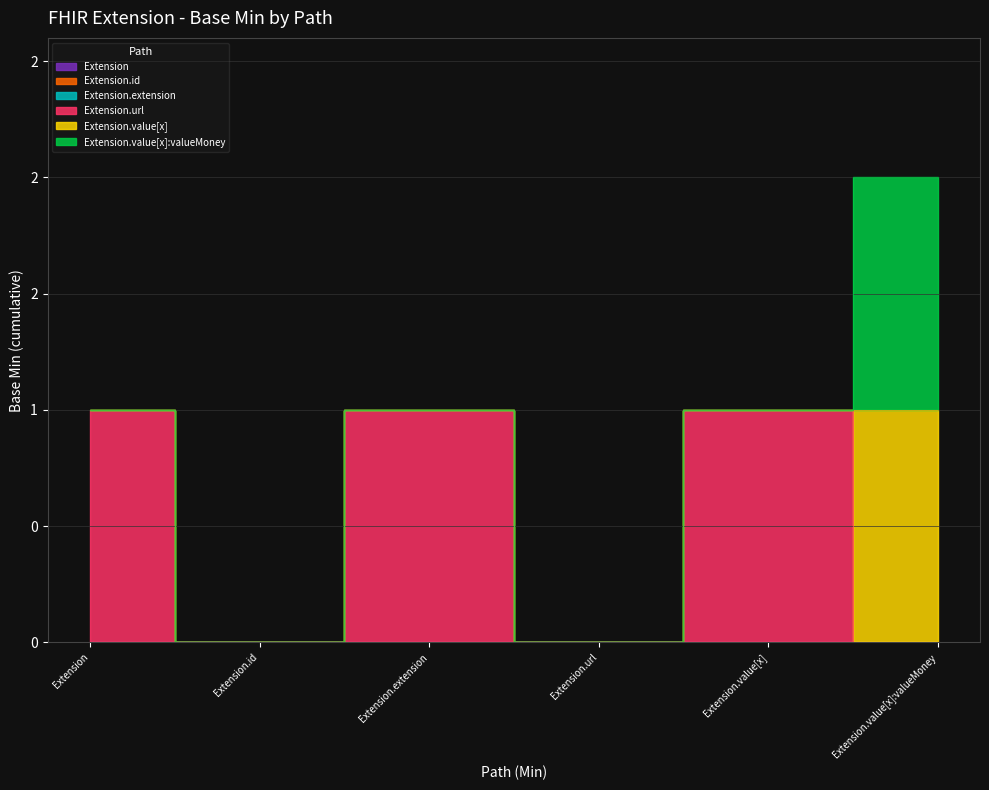

What is the label of the 4th point from the left?

Extension.url